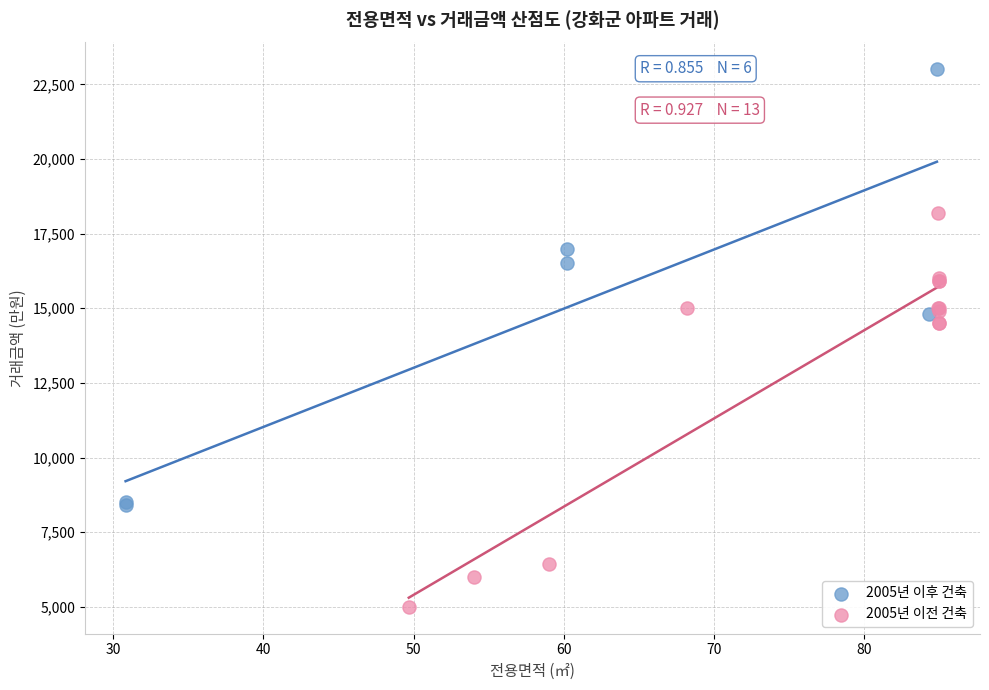

Which series reaches the maximum Y coordinate?

2005년 이후 건축